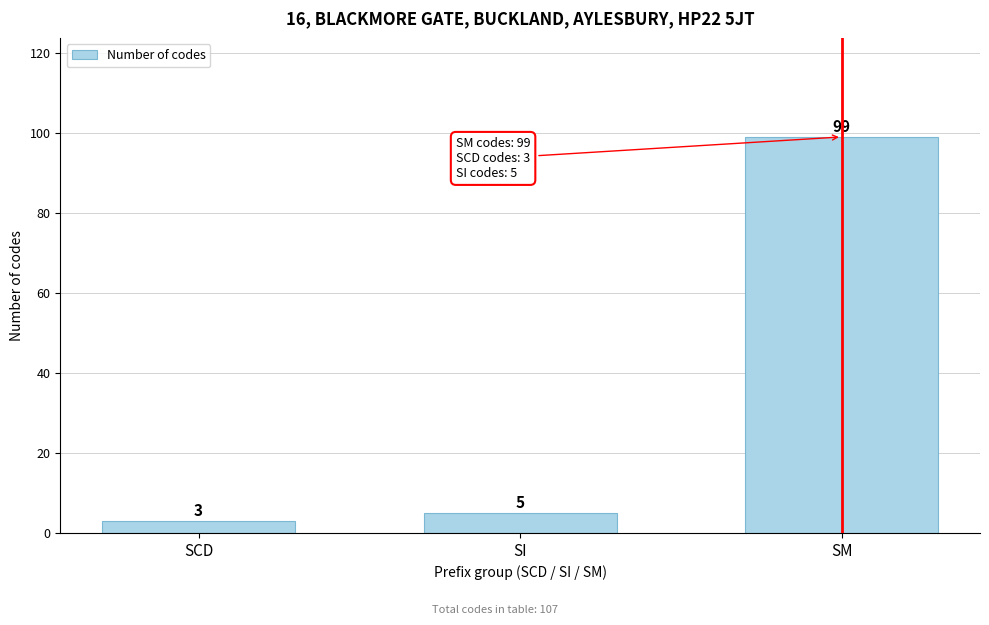

Reading left to right, extract all data points from this chart.

3	5	99